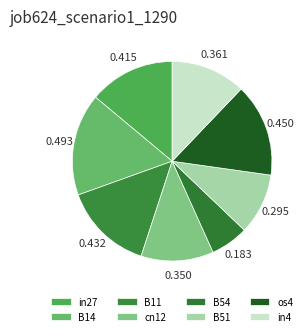

To the nearest percent, what portion does B14 represent?

17%